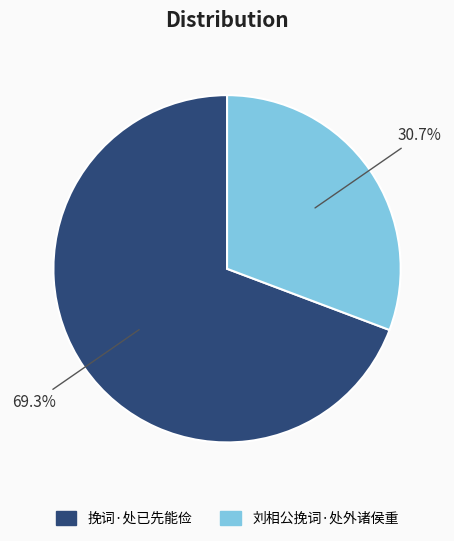

Combined, what portion of the pie is 刘相公挽词·处外诸侯重 and 挽词·处已先能俭?

100.0%